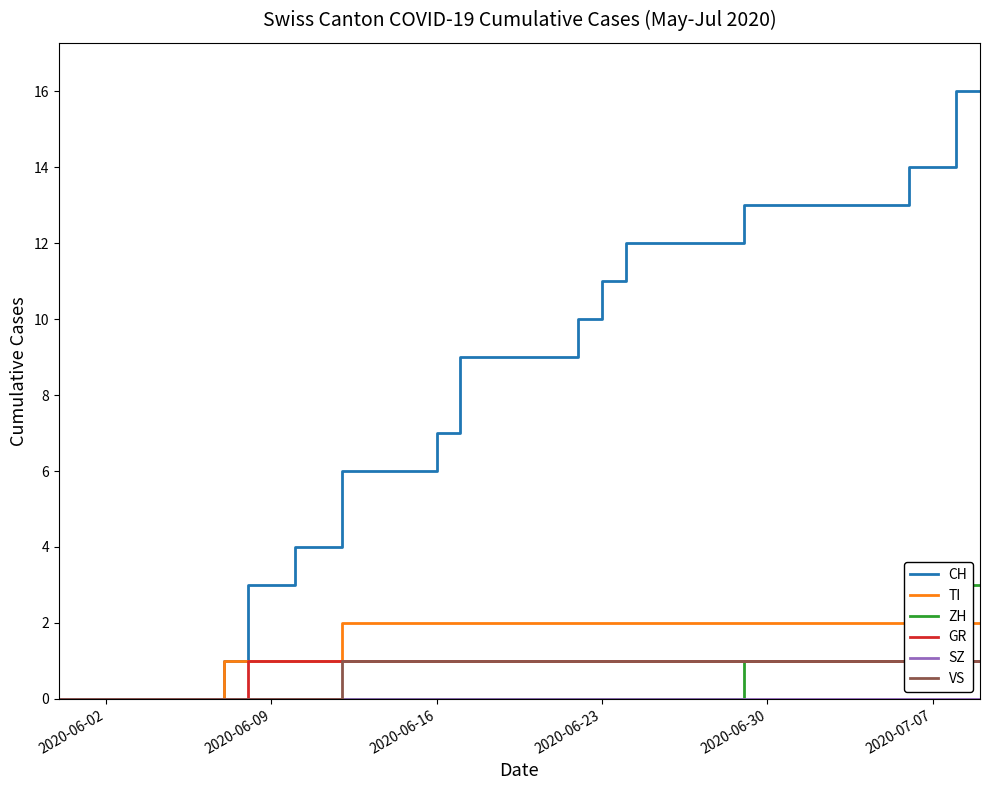

What is the total value across all series at 2020-06-23?

15